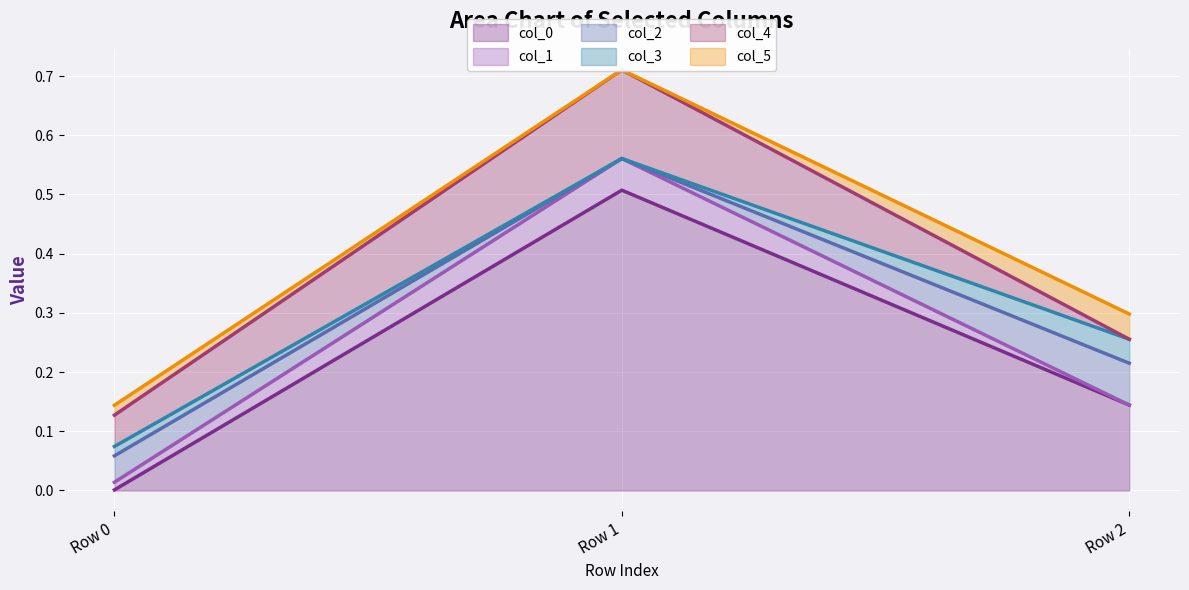

Which category has the highest value in the col_0 series?

Row 1